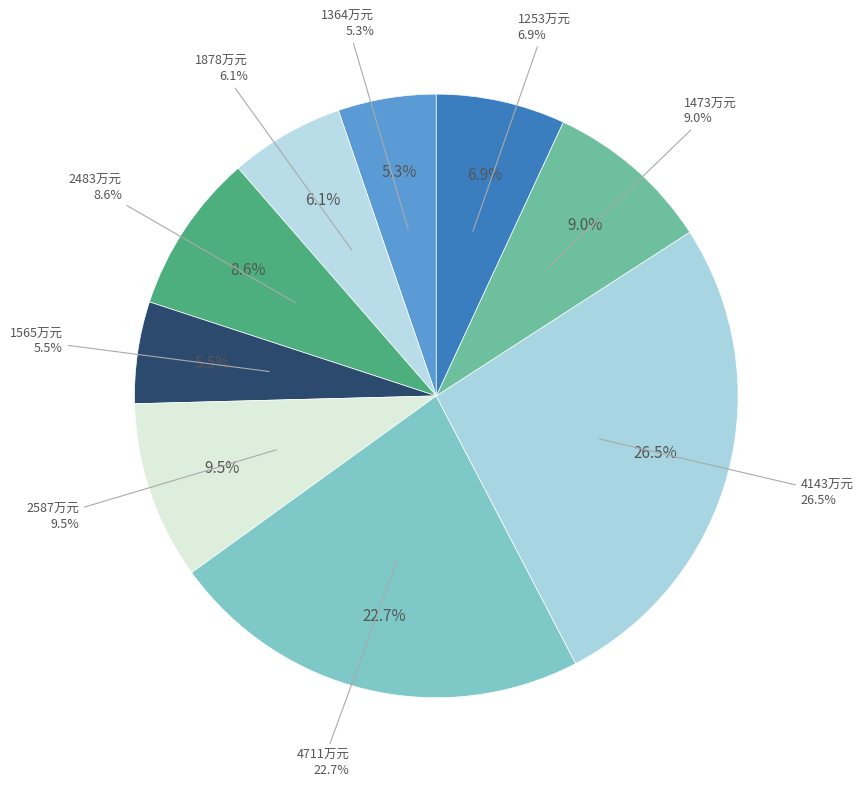

To the nearest percent, what is the difference between the largest and smallest slice percentages?

21%